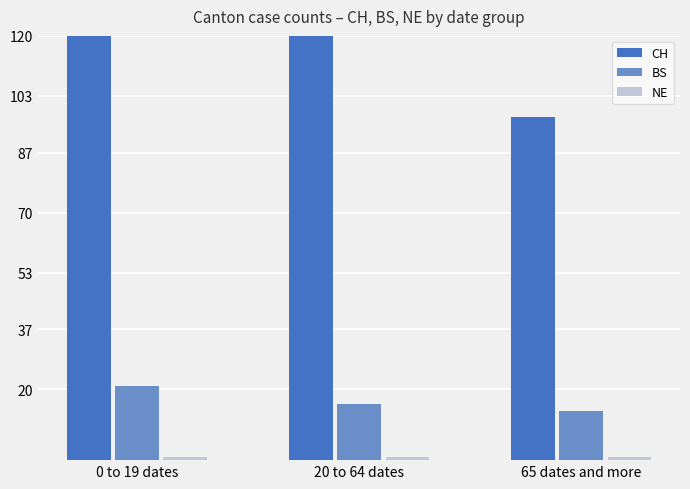

How many BS values are between 14 and 21?

3